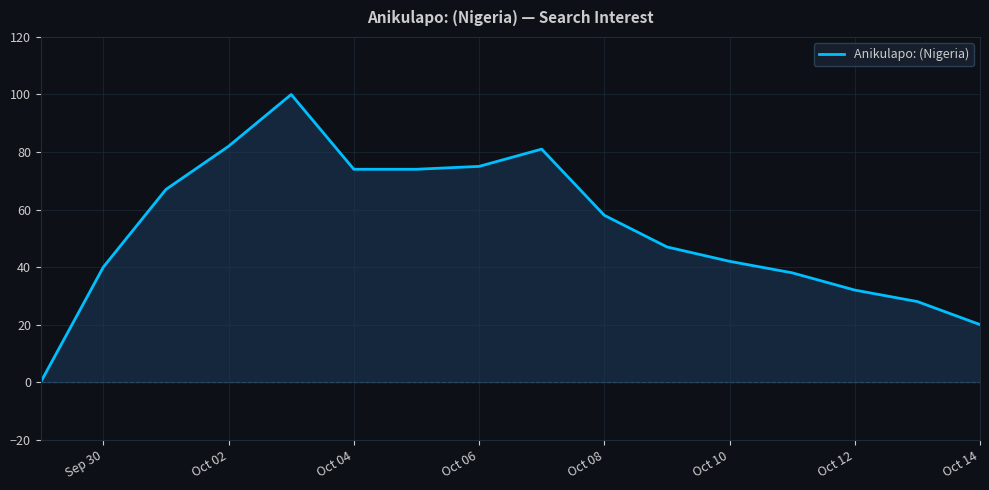

How many lines are shown in the chart?

1